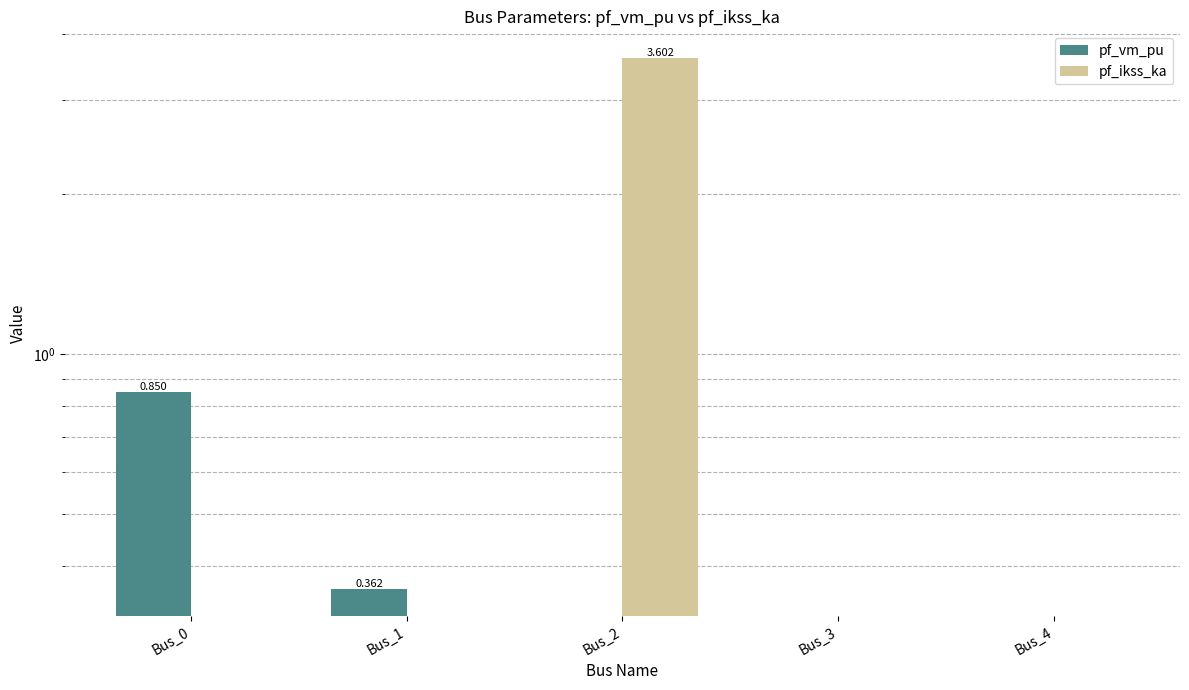

How many data points in pf_ikss_ka are above 0?

1